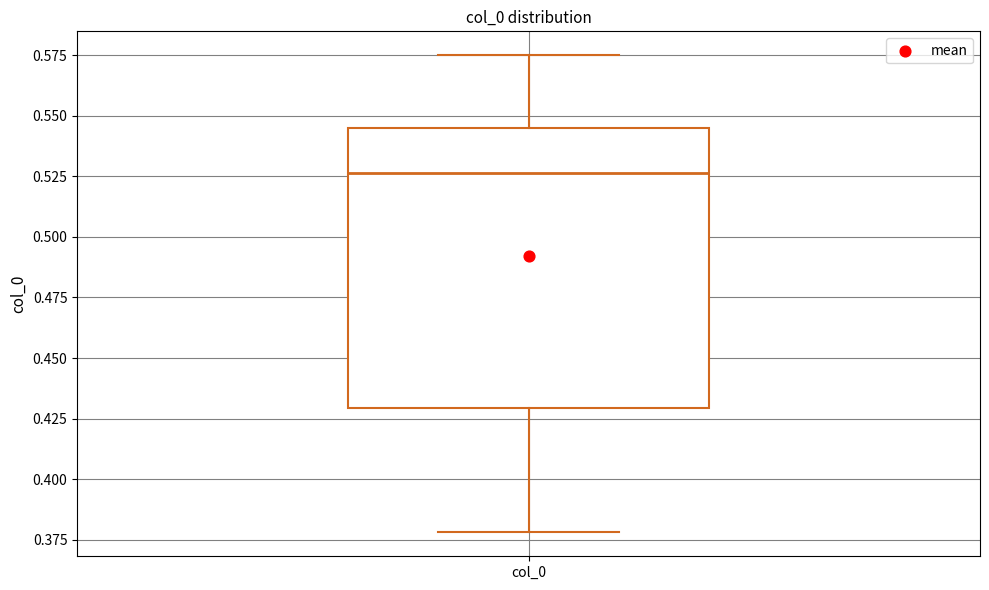

Transcribe this box plot: give where the median line is, the range the box spans, and where the two whiskers end, as read against the y-axis. The values are not printed on the chart, so give them approximately, as read against the axis.

median 0.525, box 0.430 to 0.545, whiskers 0.380 to 0.575